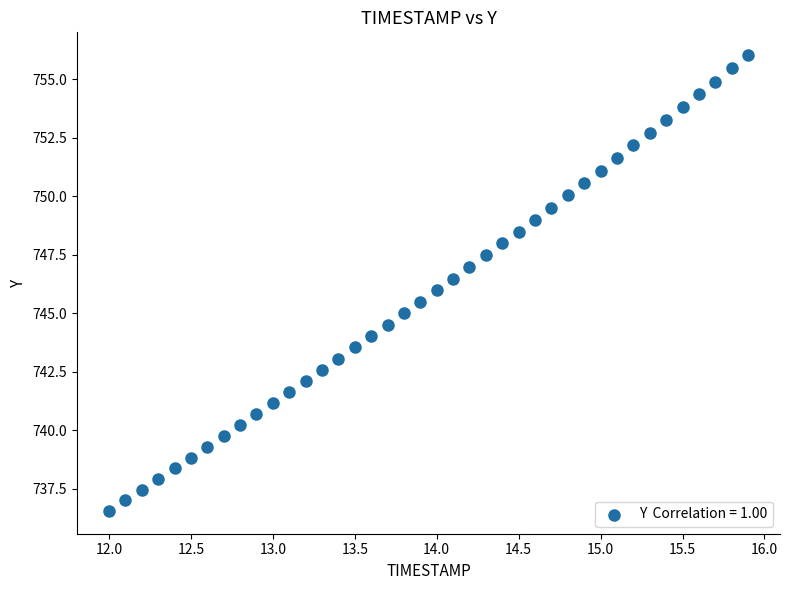

What is the range of X values (max minus min)?

3.9